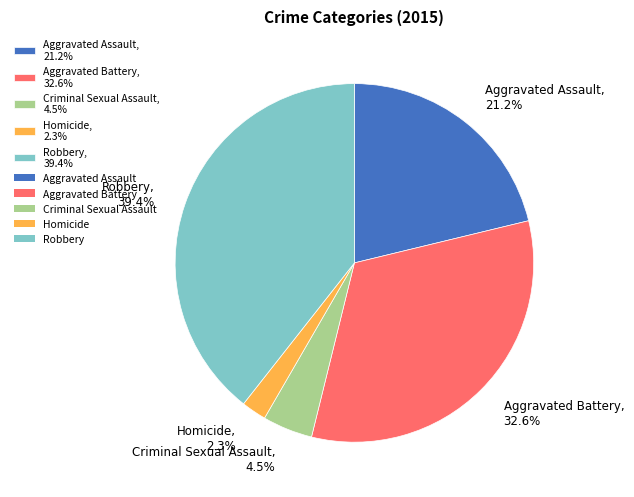

What is the smallest slice in the pie chart?

Homicide